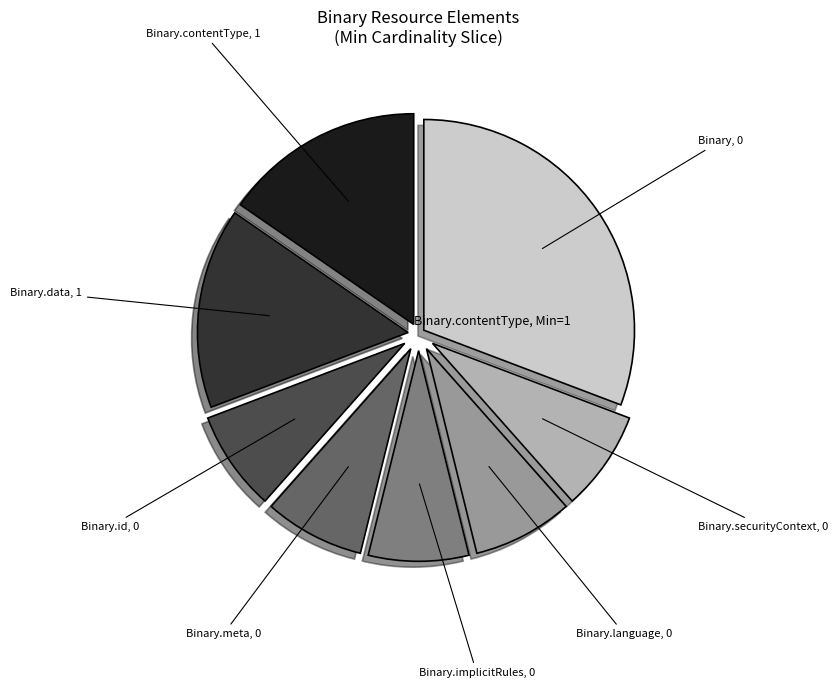

Is the sum of Binary.language, 0 and Binary.meta, 0 greater than half?

No